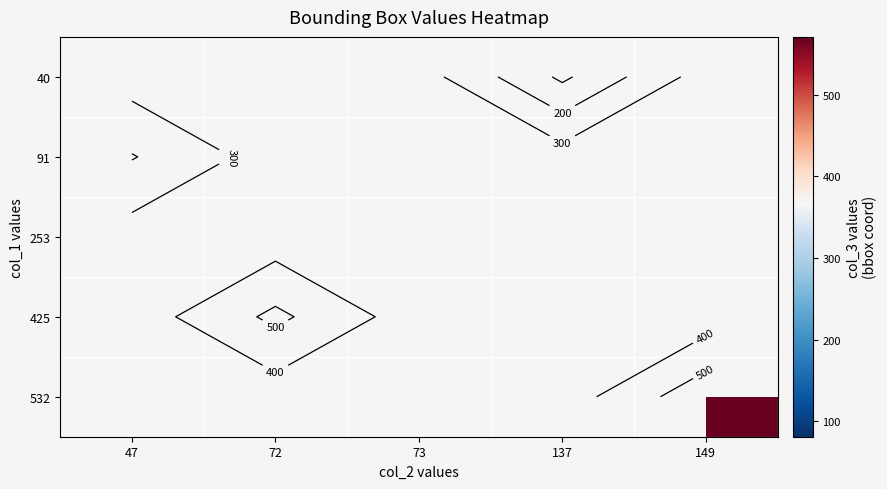

Which label corresponds to the smallest value in the chart?

137